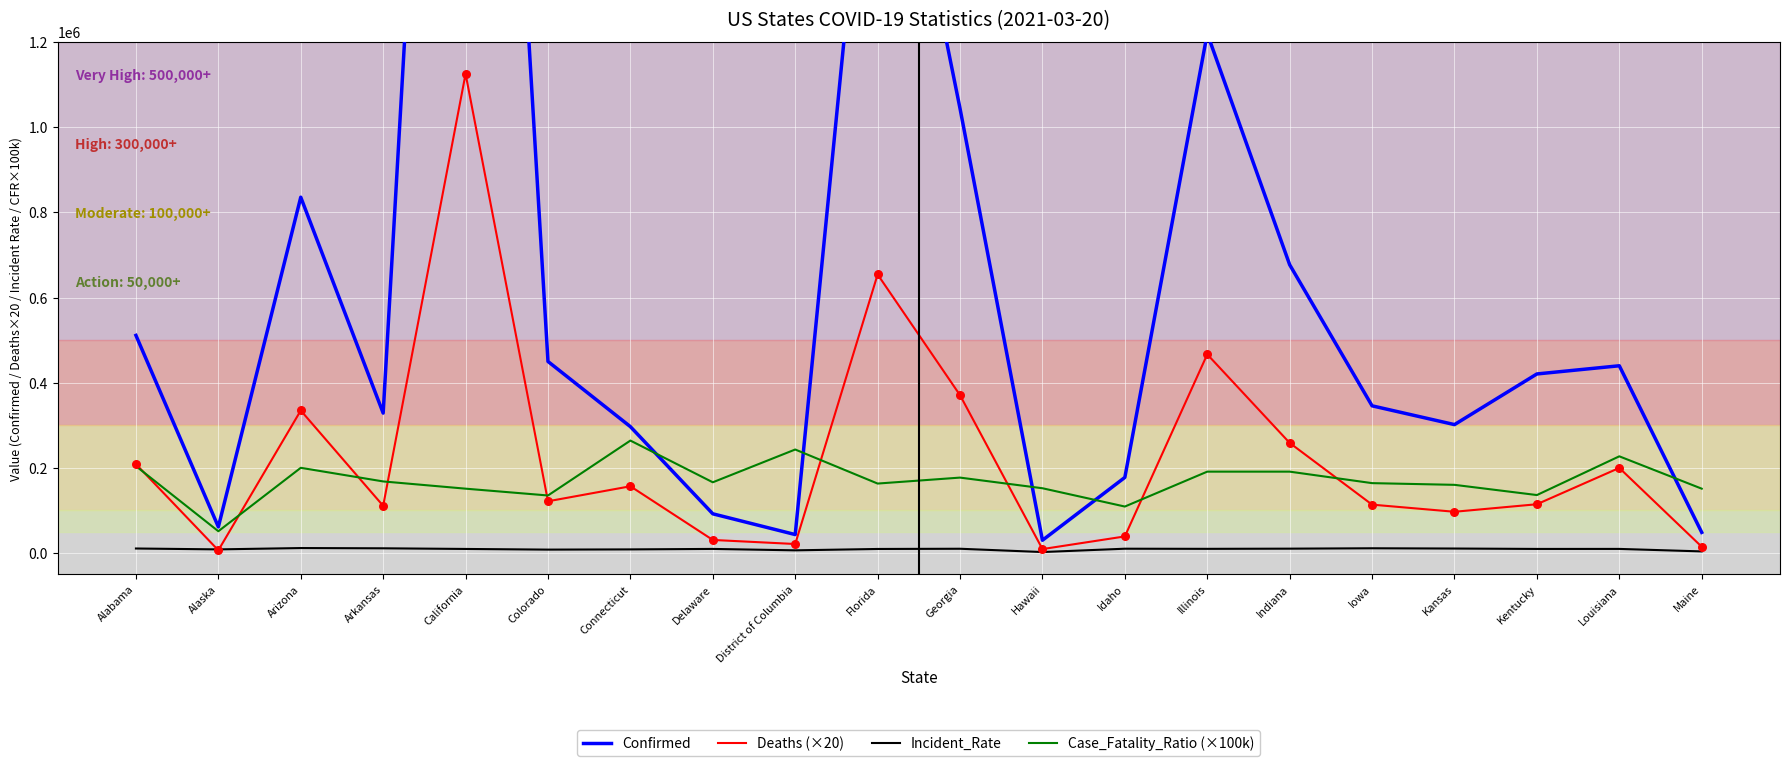

What are all the series names shown in the legend?

Confirmed, Deaths (×20), Incident_Rate, Case_Fatality_Ratio (×100k)